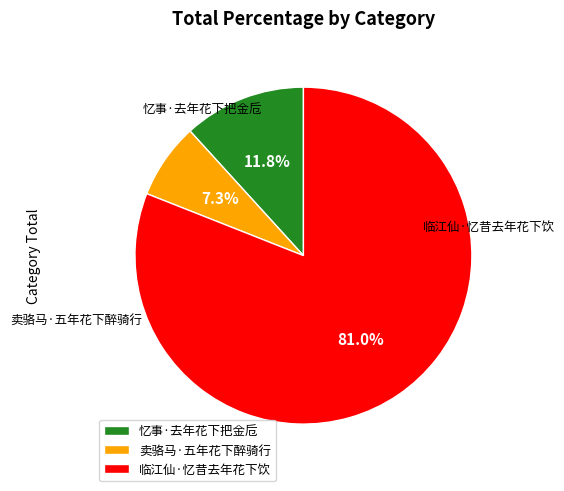

Is it true that 卖骆马·五年花下醉骑行 is 7% of the pie?

True